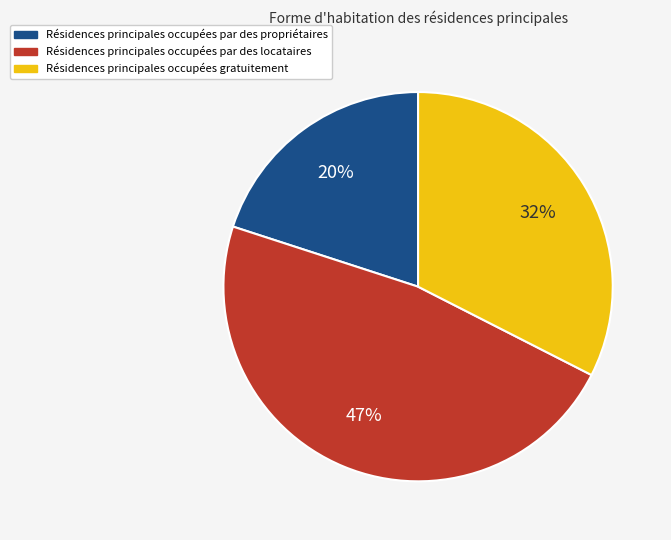

To the nearest percent, what is the average slice percentage?

33%